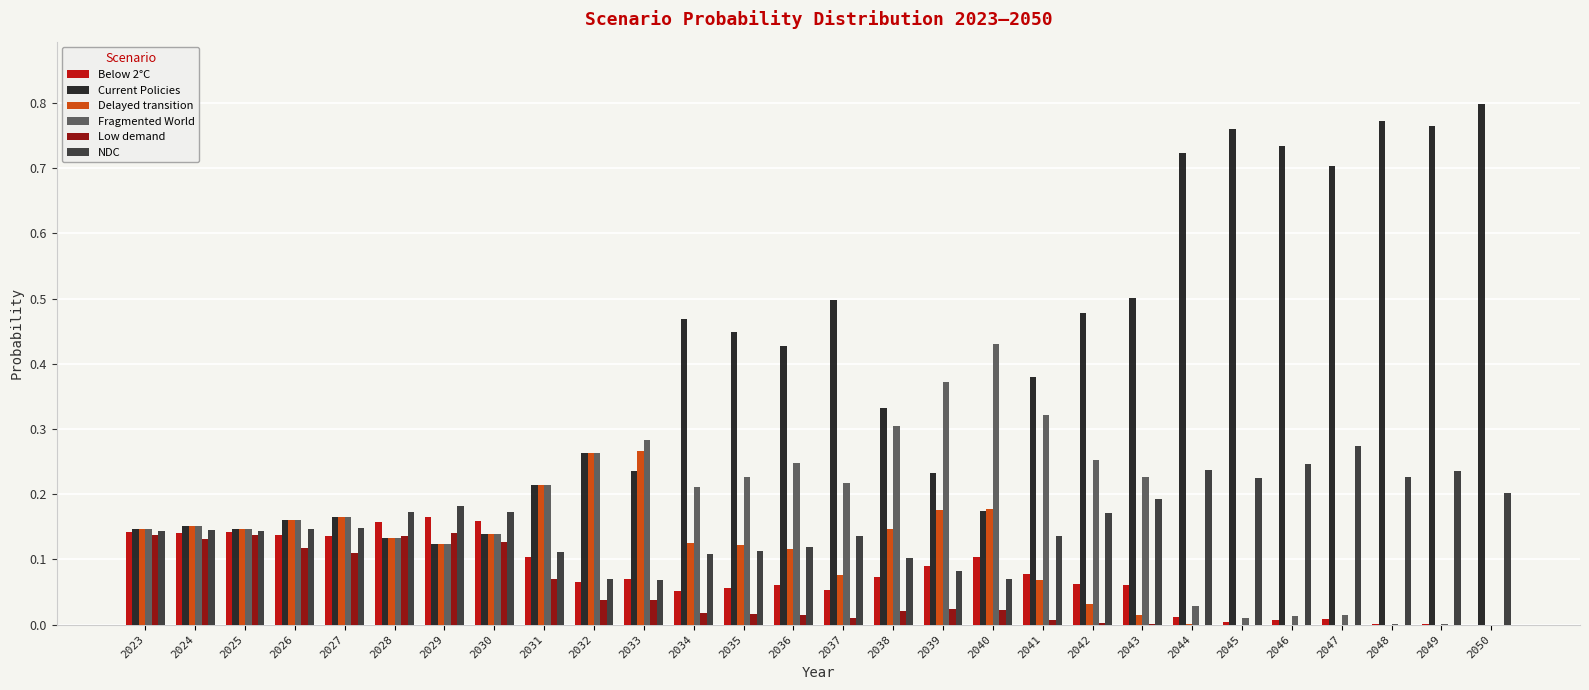

What is the total value across all series at 2023?

0.9